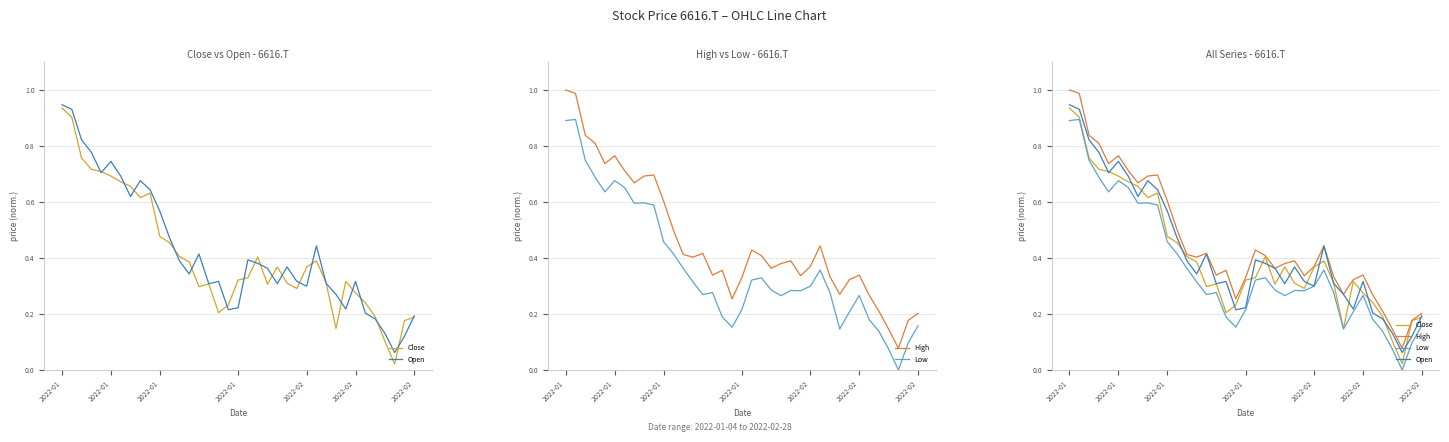

True or false: High has more than 2 points higher than both neighbors.

True